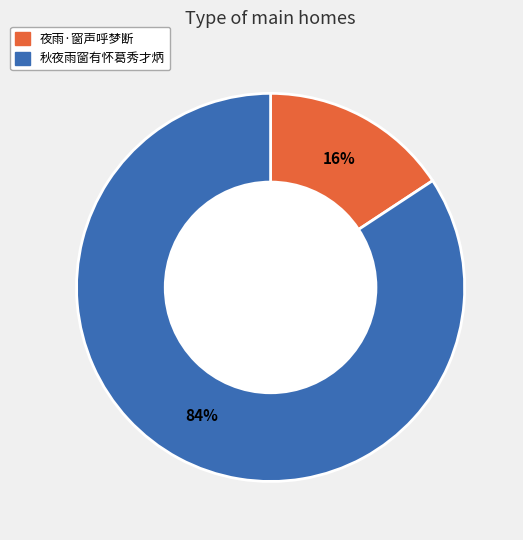

To the nearest percent, what is the combined percentage of 夜雨·窗声呼梦断 and 秋夜雨窗有怀葛秀才炳?

100%